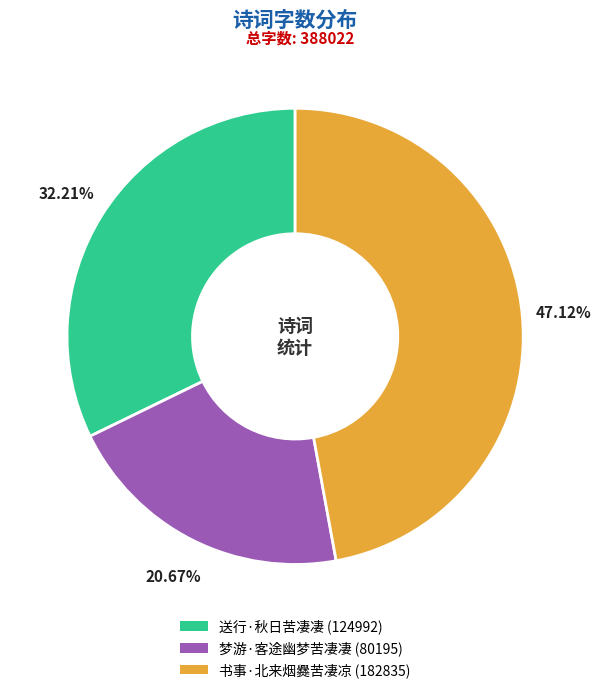

Combined, do 梦游·客途幽梦苦凄凄 and 送行·秋日苦凄凄 account for over 50%?

Yes